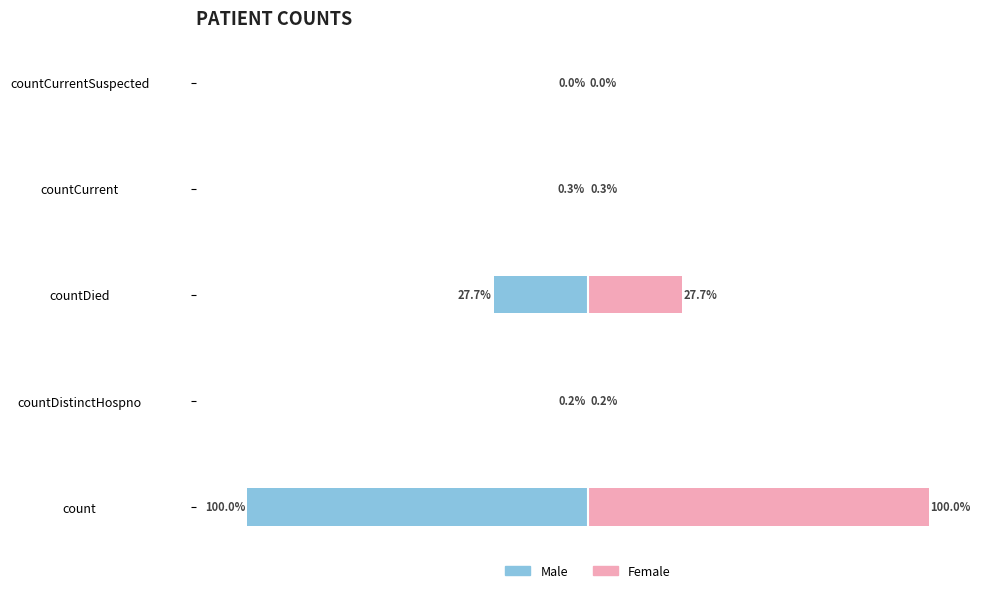

Between countCurrentSuspected and countCurrent, which is larger?

countCurrentSuspected